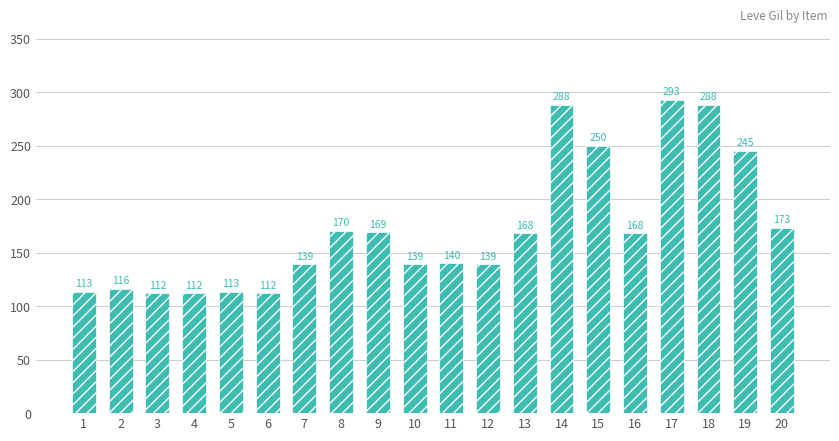

Is it true that the value at 17 is 293?

True